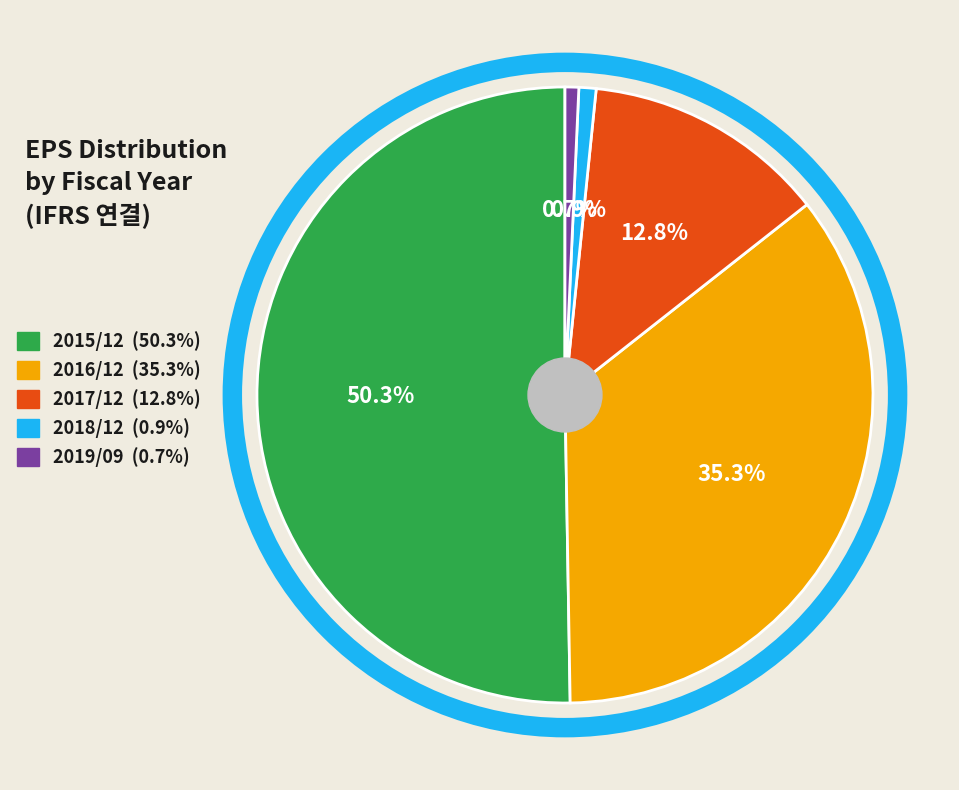

Is it true that 2015/12 is 50% of the pie?

True